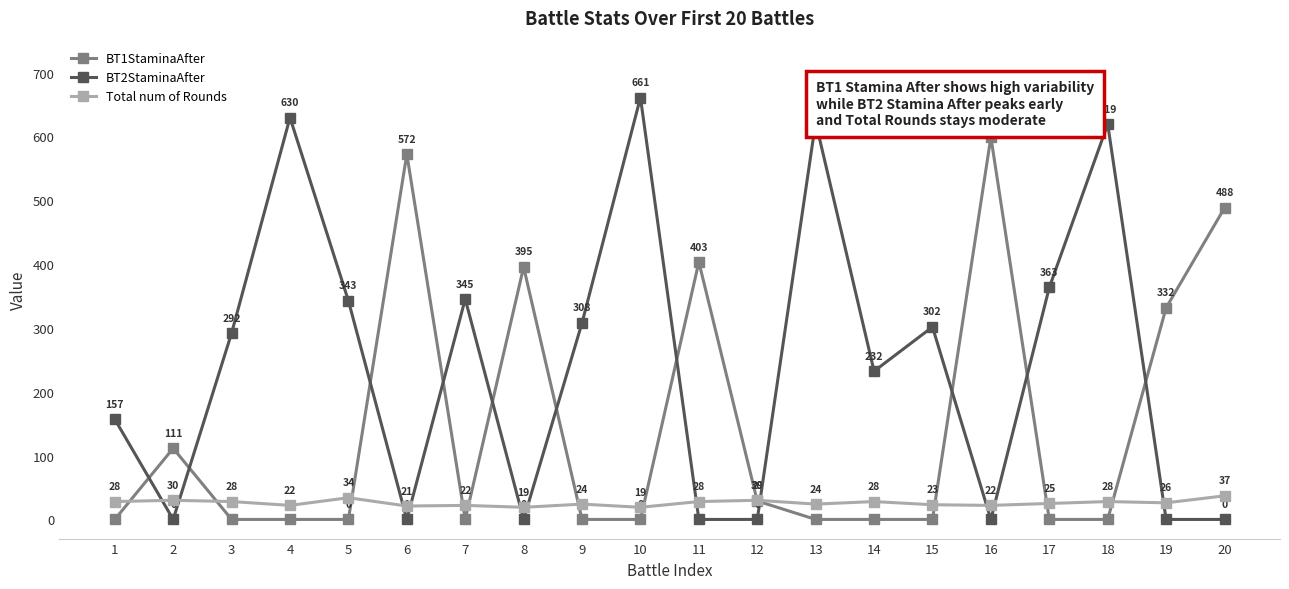

Rank the series at 2 from highest to lowest value.

BT1StaminaAfter, Total num of Rounds, BT2StaminaAfter